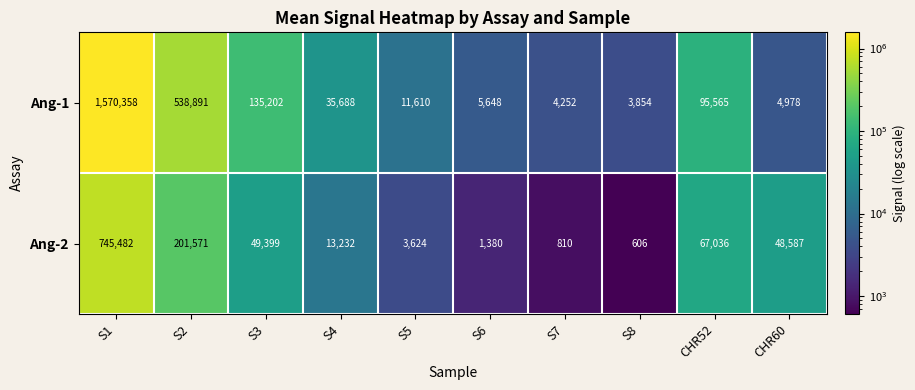

Which series has the largest range (max minus min)?

Ang-1